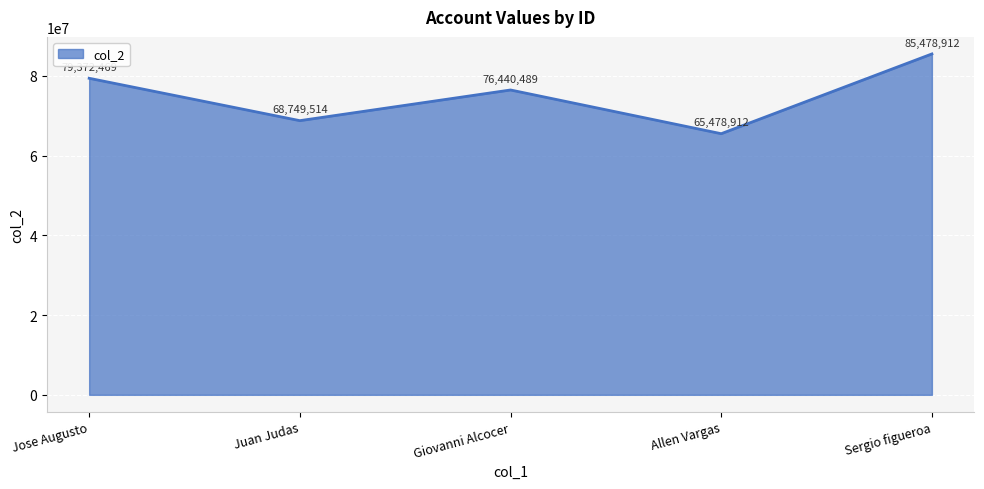

What is the sum of all values?

375520296